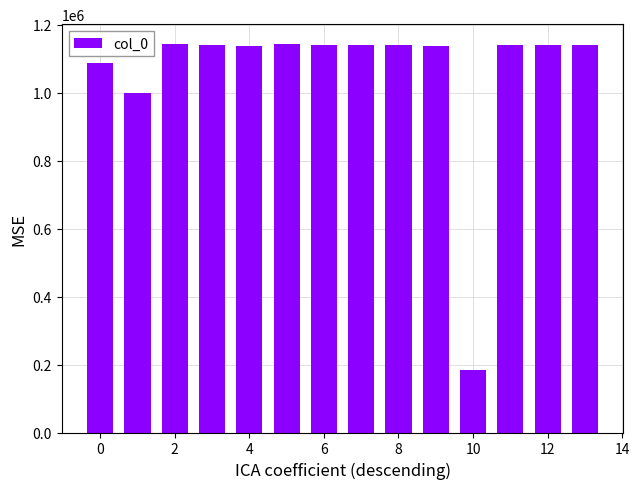

What is the smallest value displayed?

185351